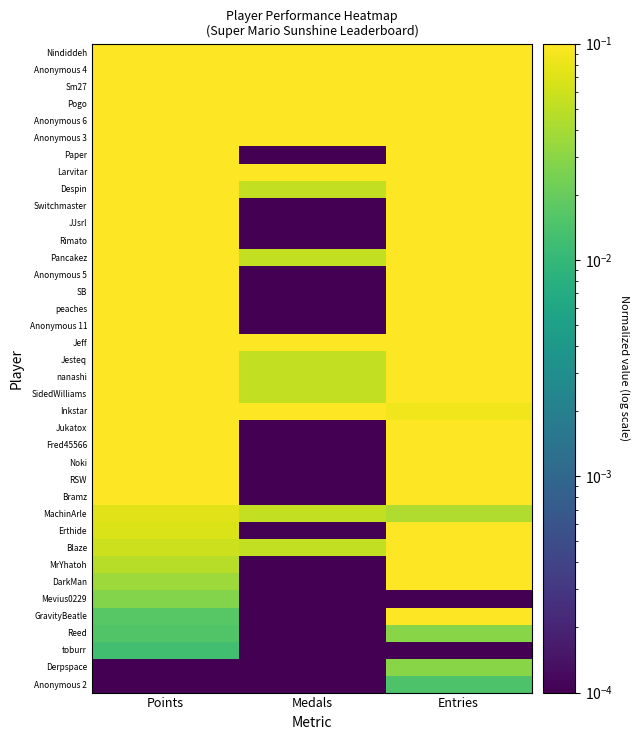

Which has a higher value, Entries or Medals?

Entries